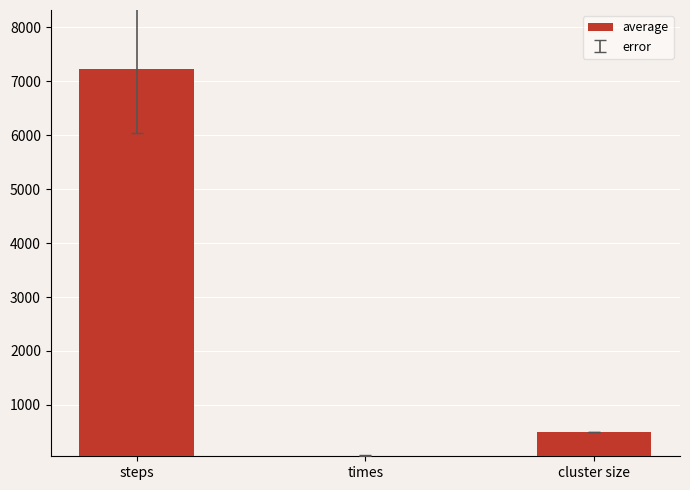

What is the average value?

2595.6